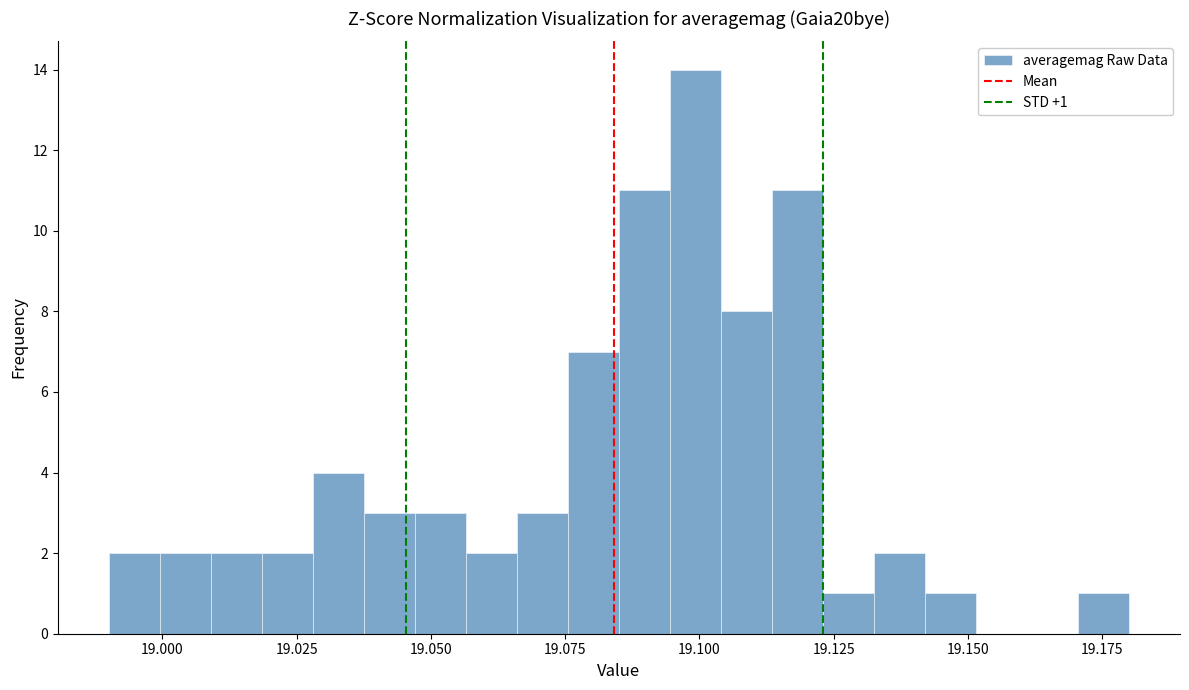

Read against the x-axis, roughly where is the centre of the tallest bar?

19.100